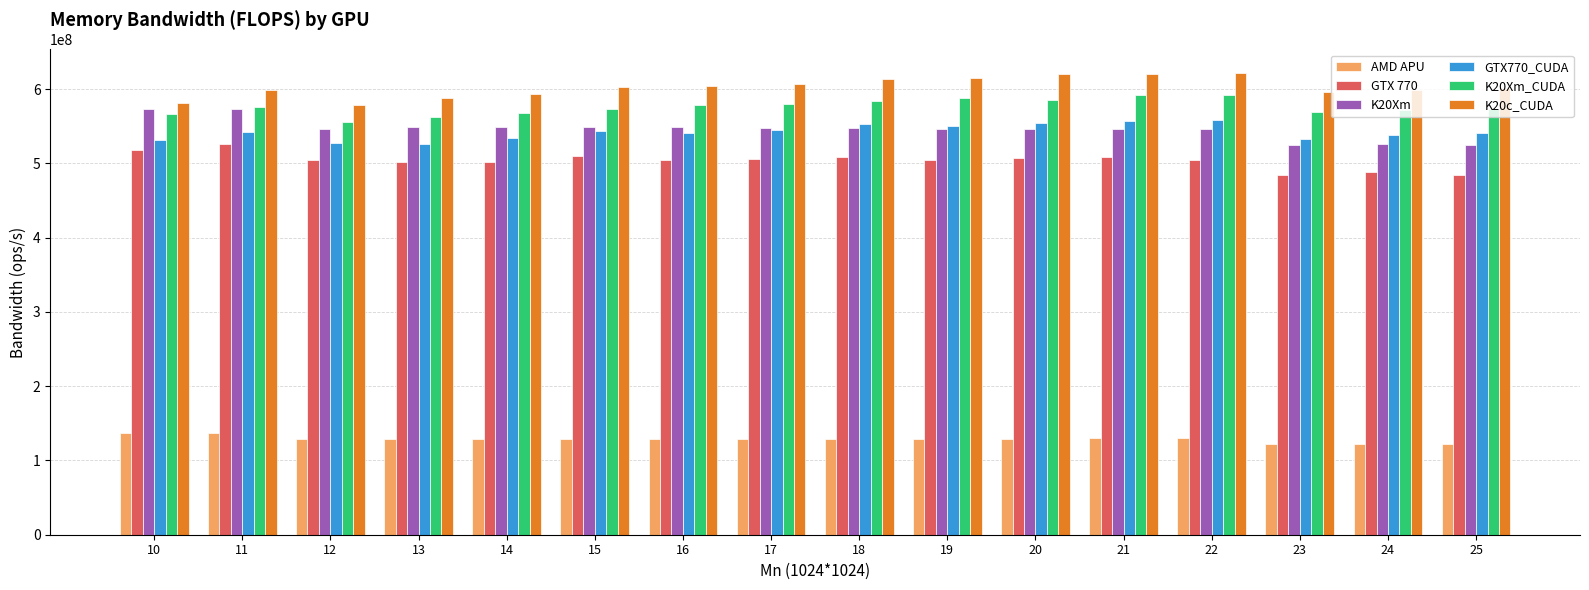

The value of AMD APU at 18 is 129512000. True or false?

True